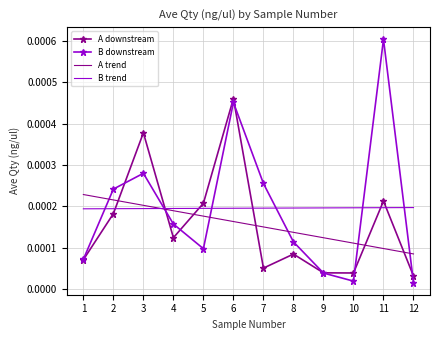

Which category has the lowest value in the A trend series?

12